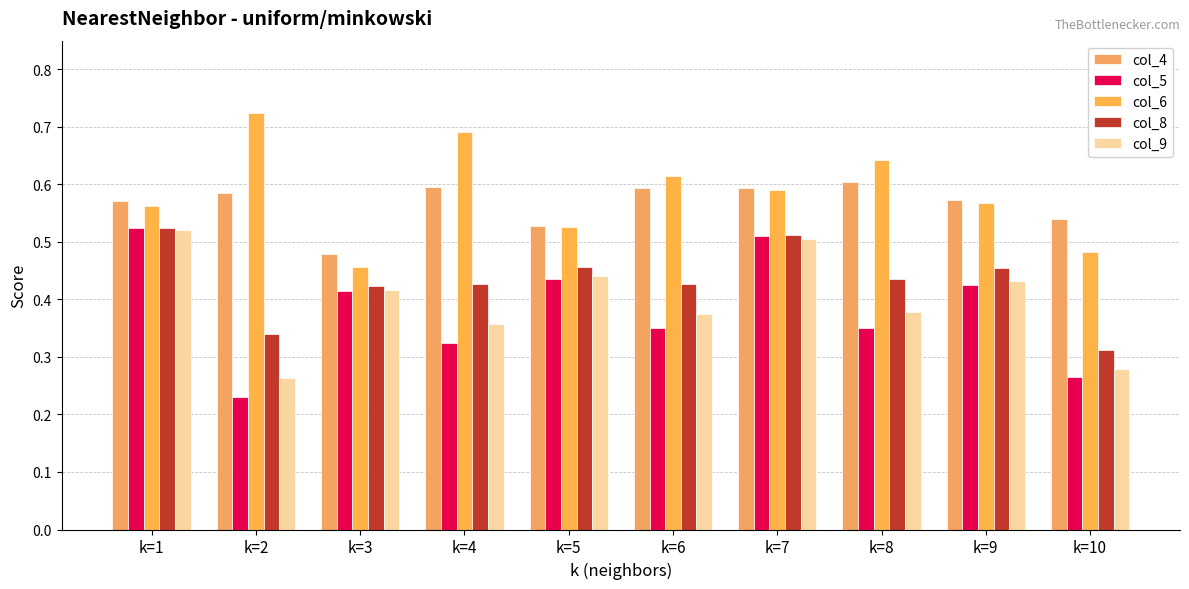

Reading left to right, transcribe all the data shown in this chart.

col_4: 0.6	0.6	0.5	0.6	0.5	0.6	0.6	0.6	0.6	0.5
col_5: 0.5	0.2	0.4	0.3	0.4	0.3	0.5	0.3	0.4	0.3
col_6: 0.6	0.7	0.5	0.7	0.5	0.6	0.6	0.6	0.6	0.5
col_8: 0.5	0.3	0.4	0.4	0.5	0.4	0.5	0.4	0.5	0.3
col_9: 0.5	0.3	0.4	0.4	0.4	0.4	0.5	0.4	0.4	0.3